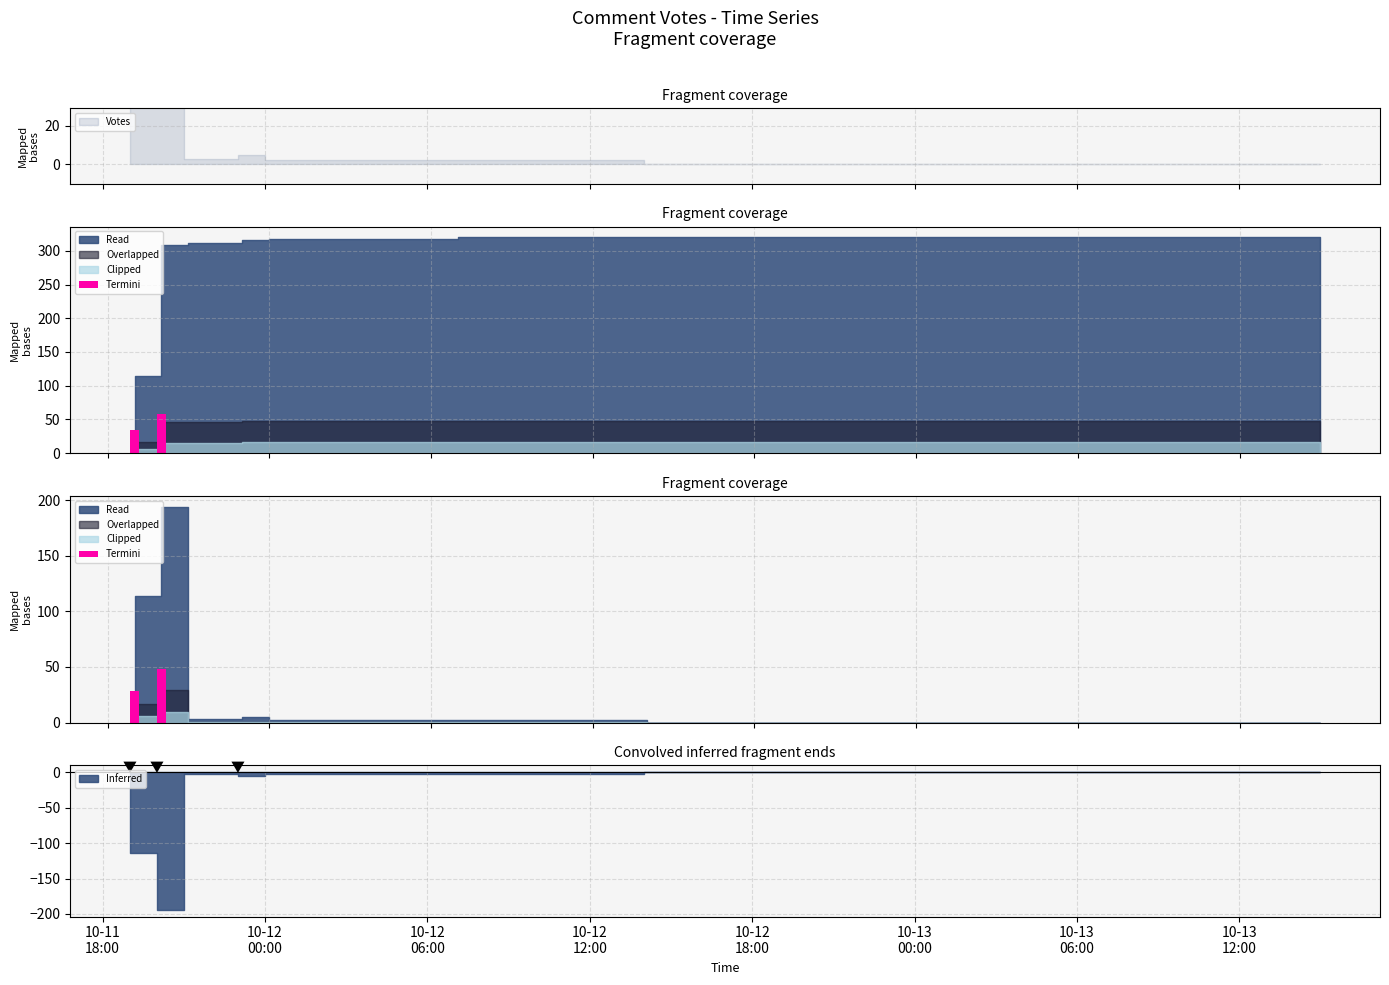

Reading right to left, list all the values displayed in this chart.

0	0	0	0	0	0	0	0	2	0	1	1	3	2	0	0	0	4	3	3	2	5	7	1	4	2	0	2	7	5	5	15	2	13	37	39	9	61	17	68